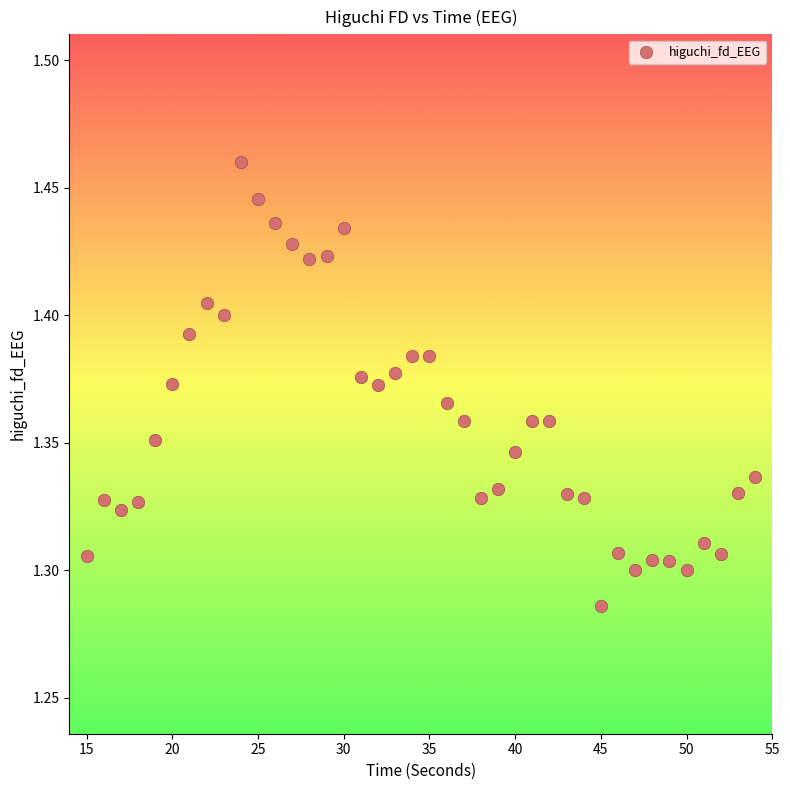

What is the range of X values (max minus min)?

39.0